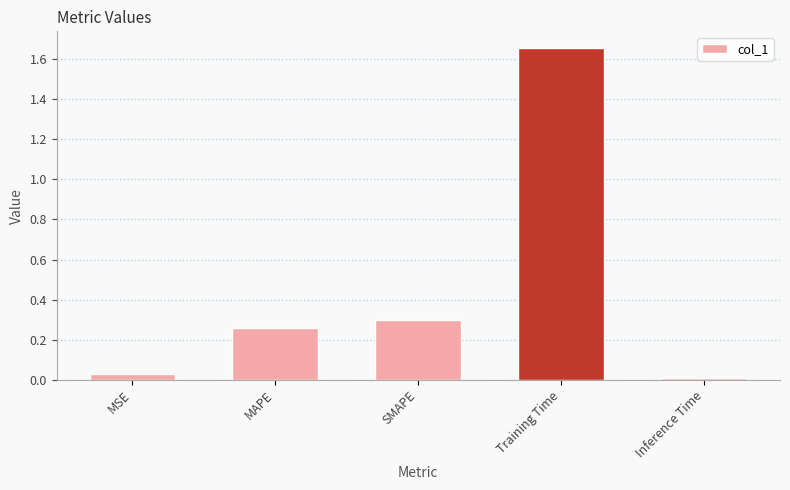

Between Inference Time and SMAPE, which is larger?

SMAPE